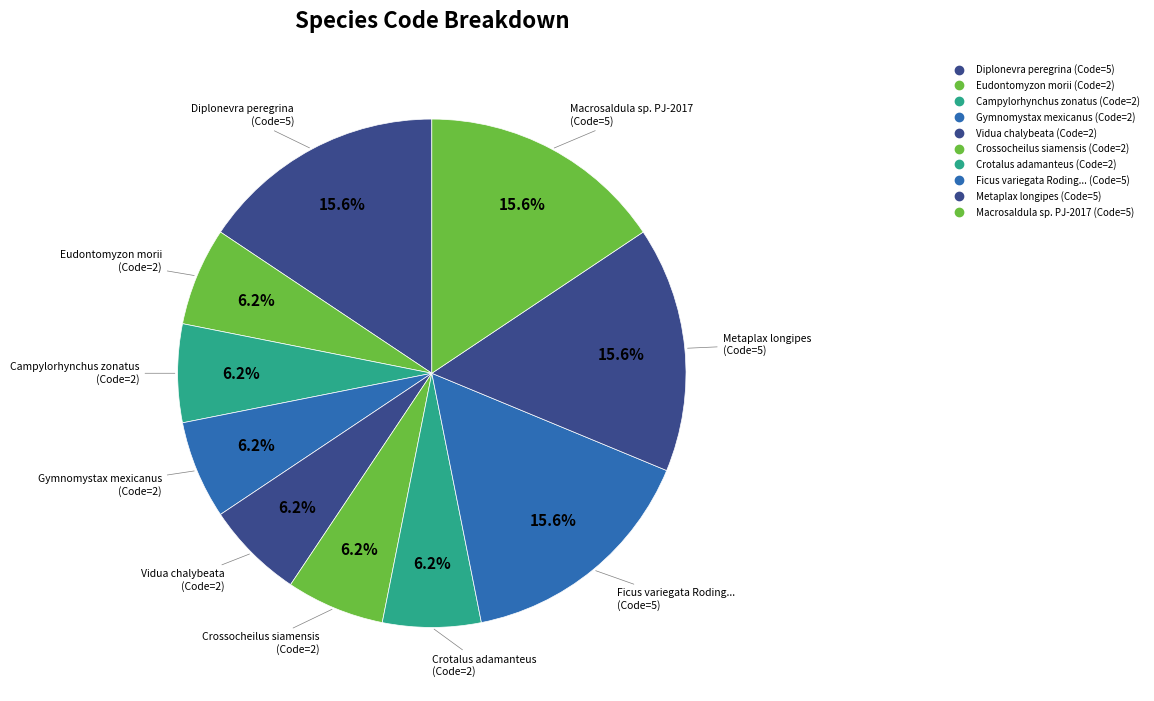

Rank the categories by value from highest to lowest.

Diplonevra peregrina, Ficus variegata Roding, 1798, Metaplax longipes, Macrosaldula sp. PJ-2017, Eudontomyzon morii, Campylorhynchus zonatus, Gymnomystax mexicanus, Vidua chalybeata, Crossocheilus siamensis, Crotalus adamanteus